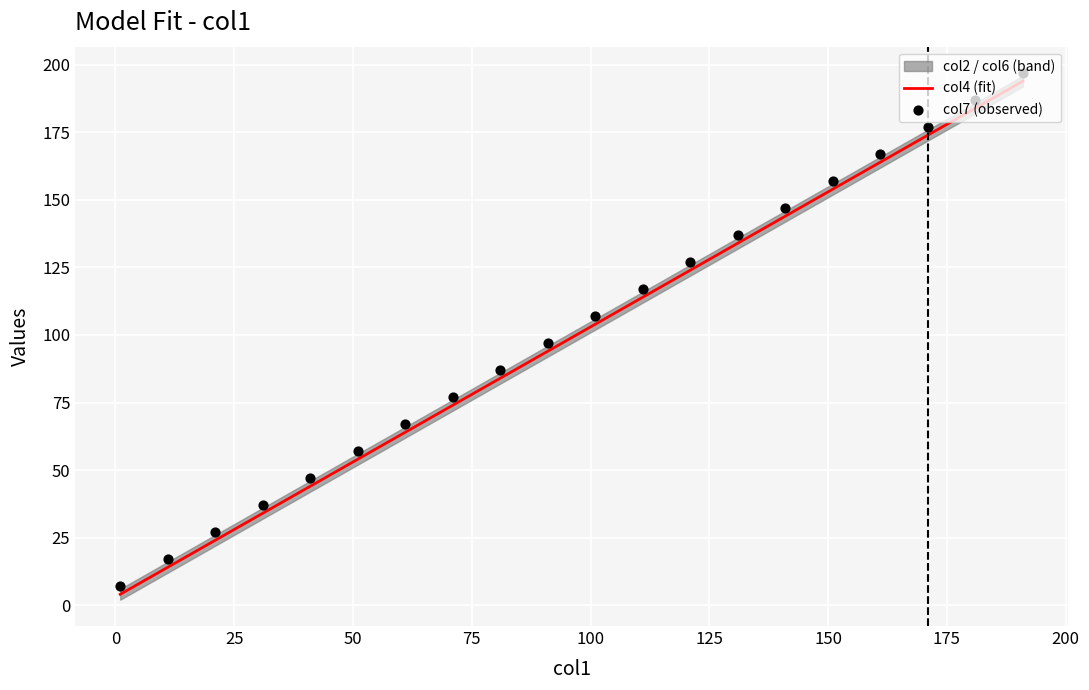

At how many categories does at least one series exceed 61?

14